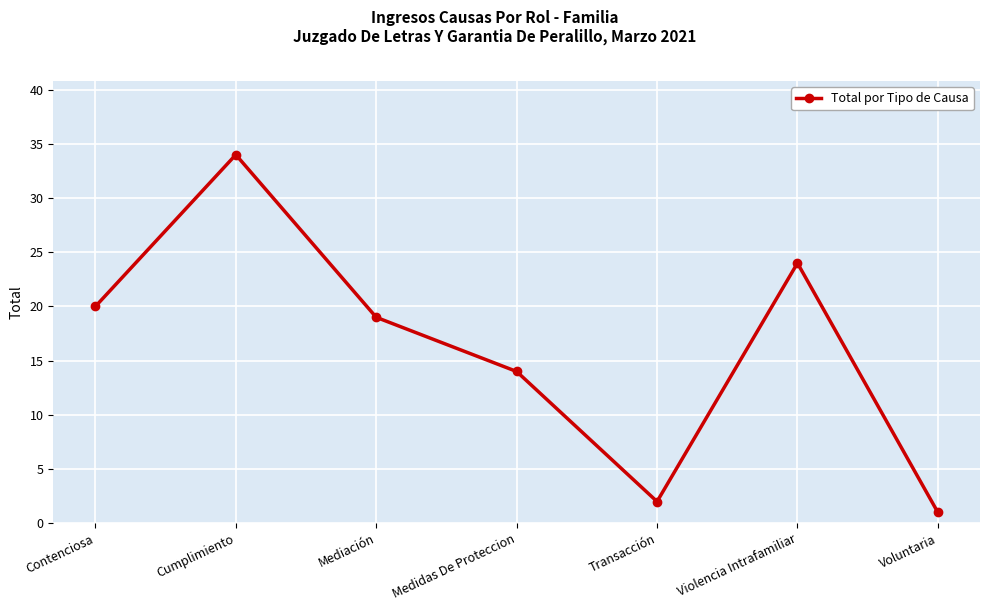

Where is the first local minimum?

Transacción